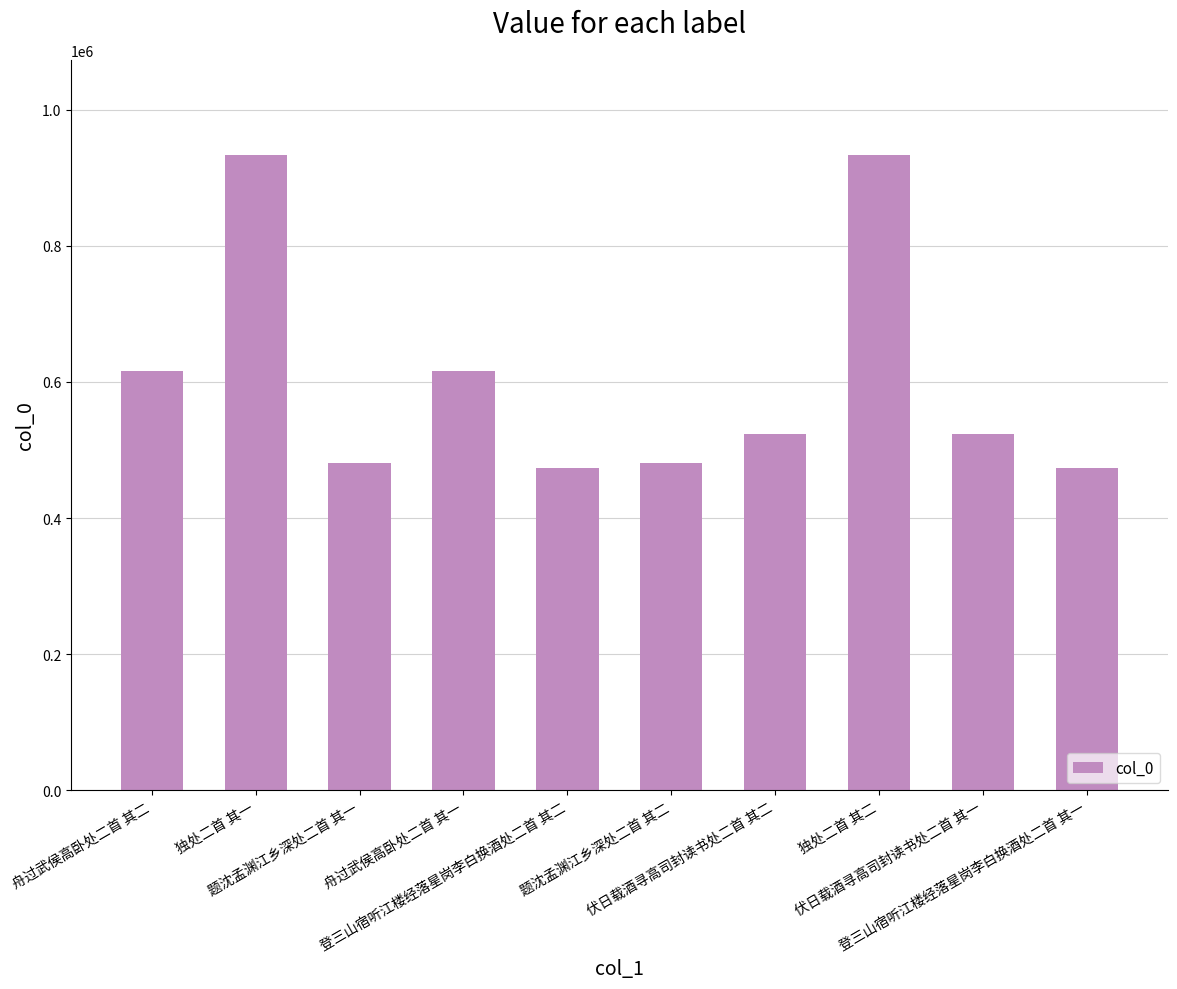

What is the minimum value shown in the chart?

473814